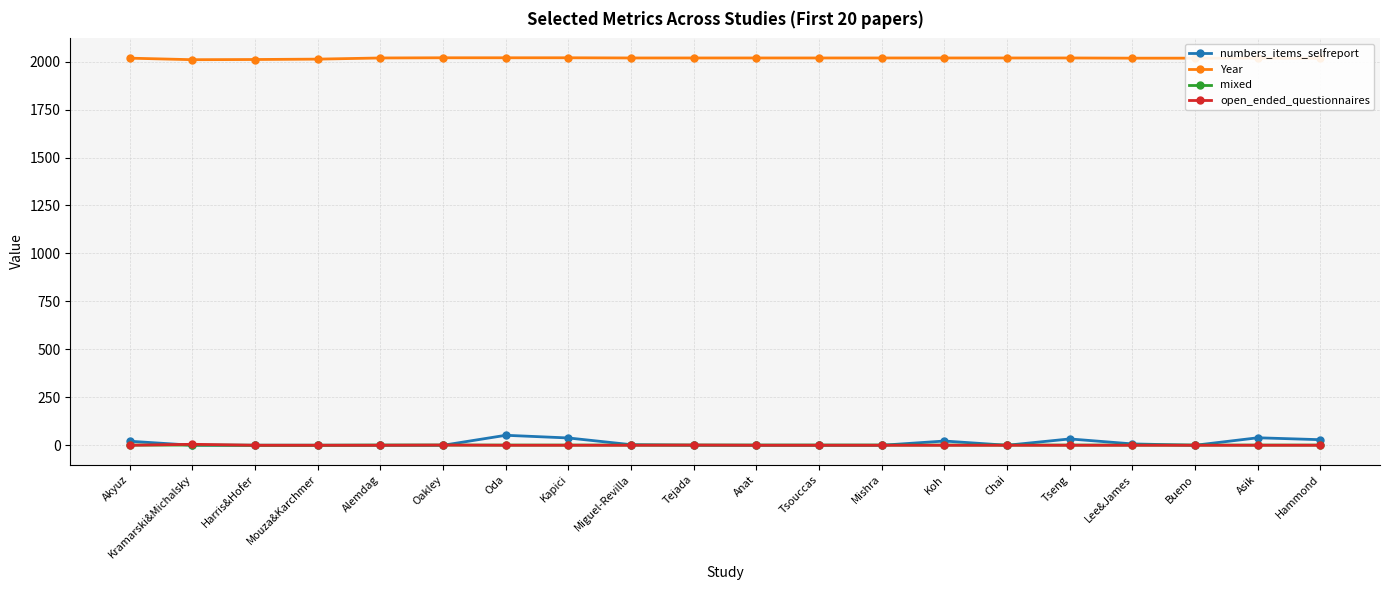

What is the total value across all series at Oakley?

2022